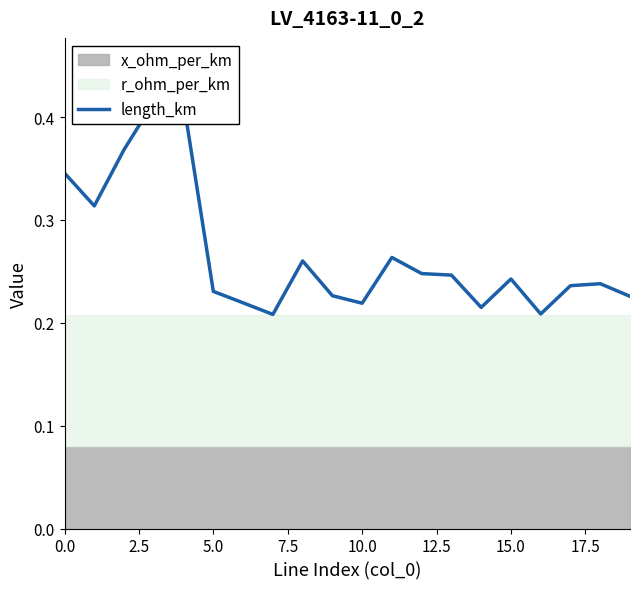

What is the maximum value shown in the chart?

0.4